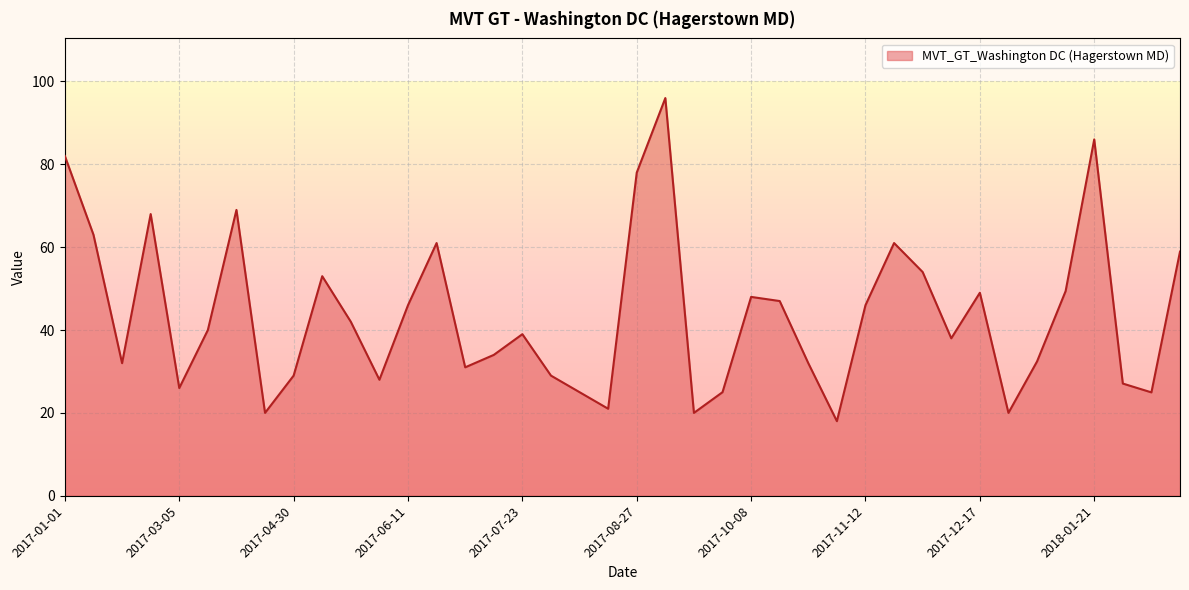

What is the maximum value shown in the chart?

96.0